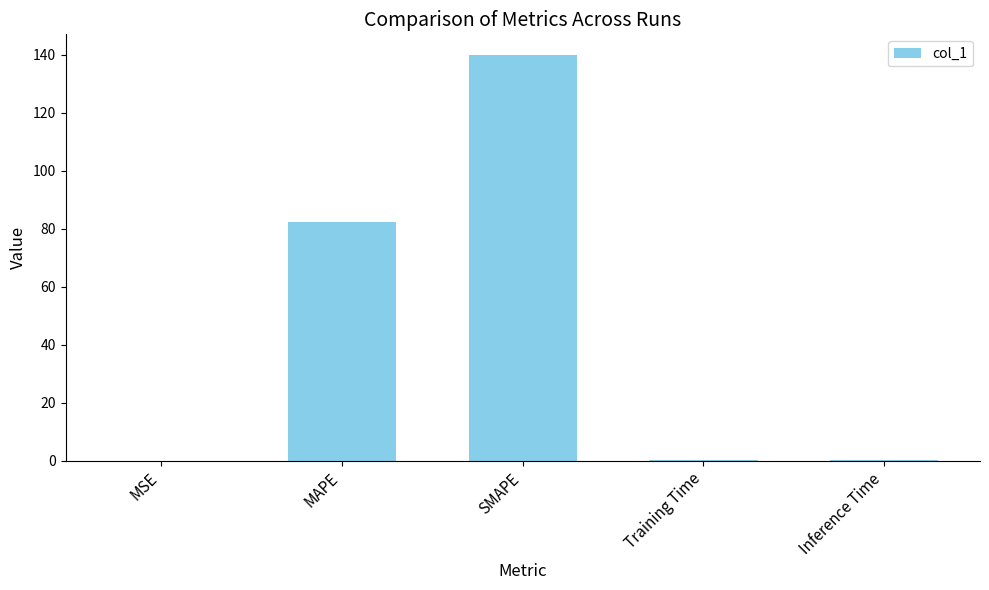

At which label is the value closest to 69?

MAPE